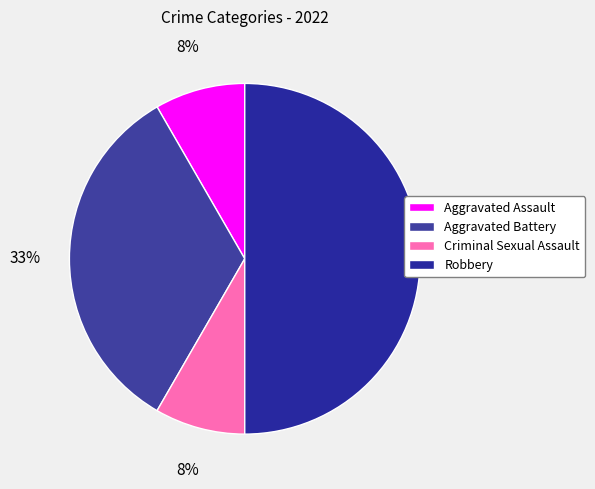

Count the number of slices in the pie.

4